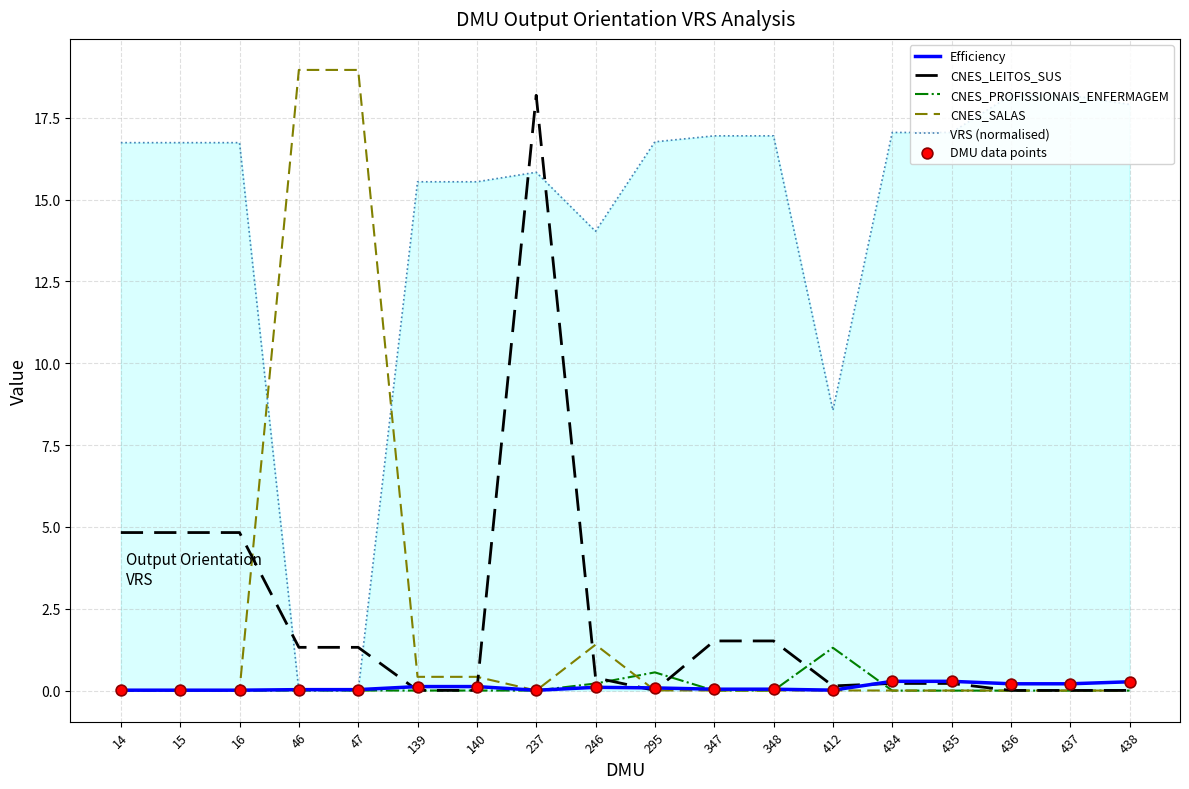

Which series has the largest total across all categories?

VRS (normalised)